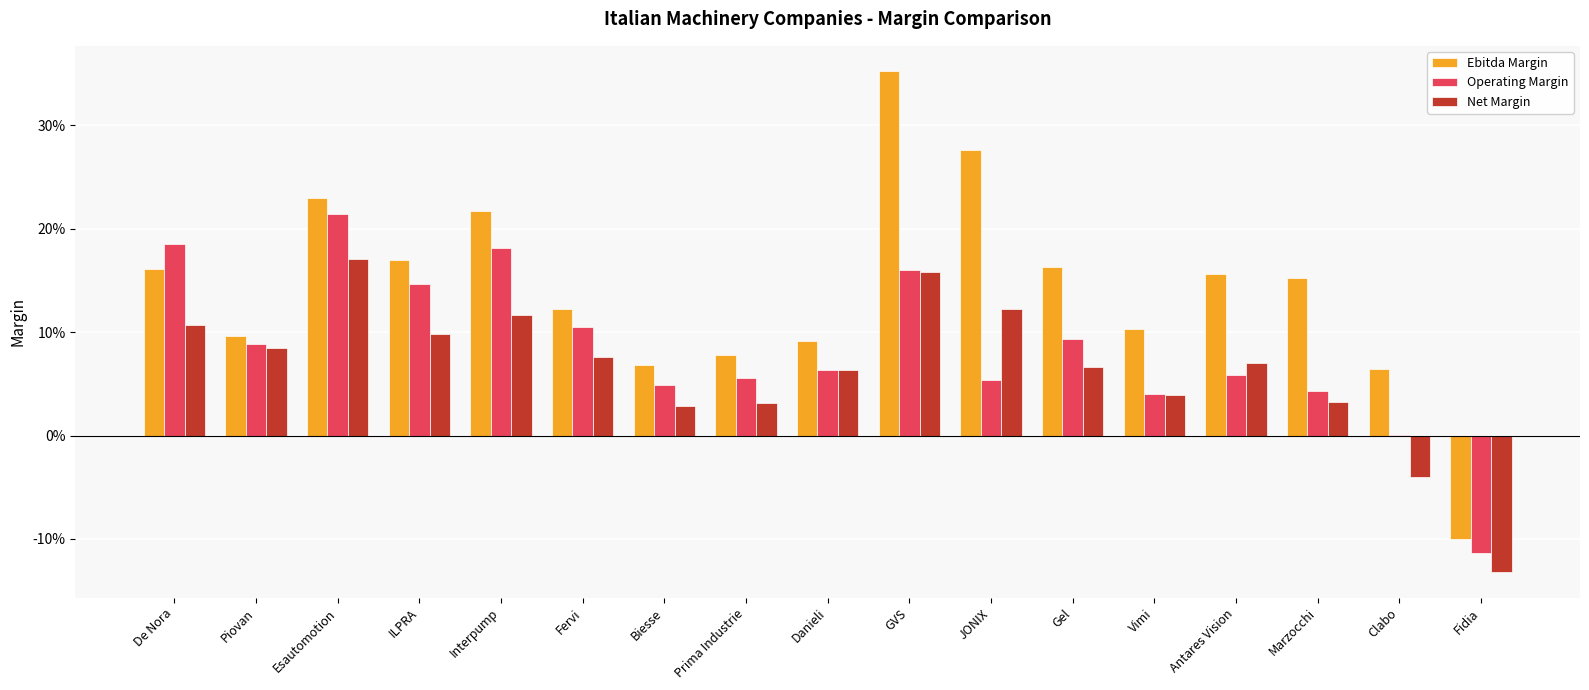

What are all the series names shown in the legend?

Ebitda Margin, Operating Margin, Net Margin